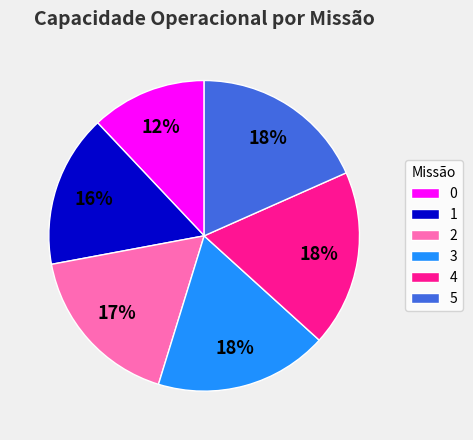

Which has a higher value, 0 or 4?

4